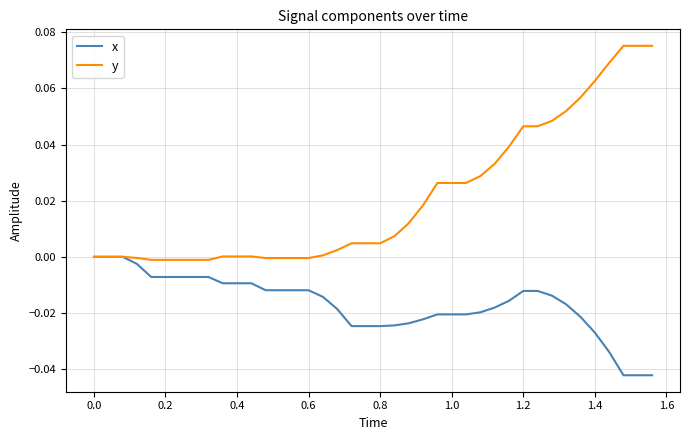

Which series has the largest range (max minus min)?

y